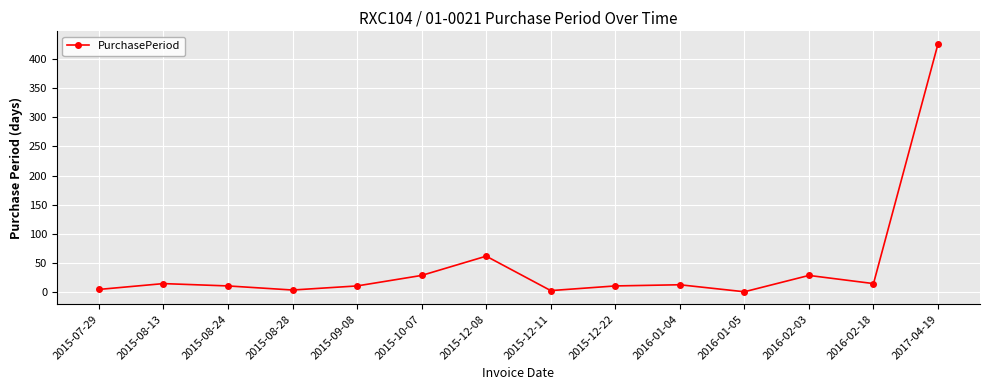

Does the chart have visible grid lines?

Yes